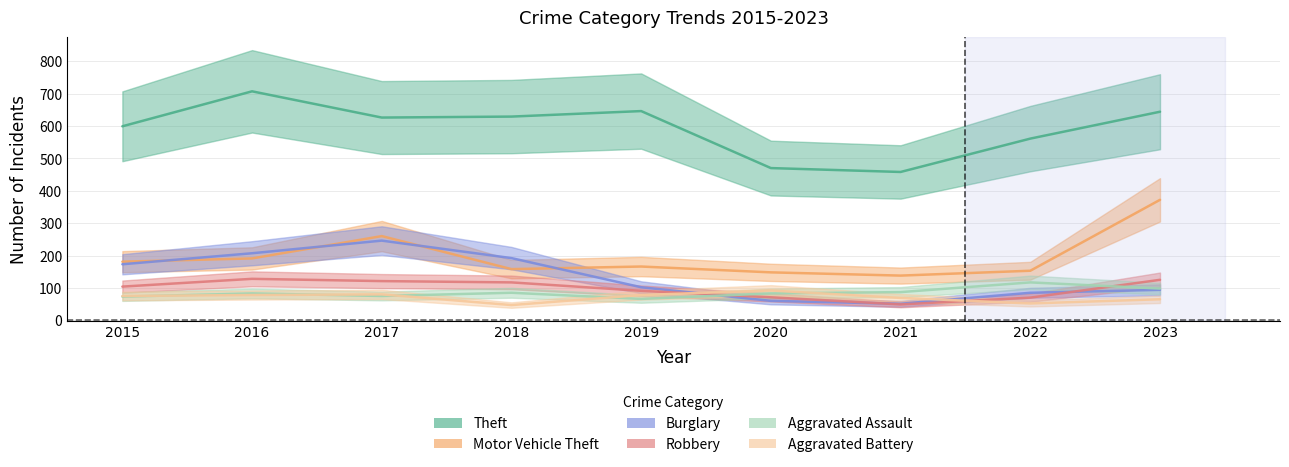

Reading left to right, transcribe all the data shown in this chart.

Theft: 2015=599	2016=707	2017=626	2018=629	2019=646	2020=470	2021=458	2022=561	2023=644
Motor Vehicle Theft: 2015=181	2016=191	2017=260	2018=158	2019=166	2020=148	2021=138	2022=153	2023=372
Burglary: 2015=173	2016=207	2017=246	2018=192	2019=102	2020=60	2021=51	2022=85	2023=94
Robbery: 2015=104	2016=128	2017=121	2018=117	2019=91	2020=71	2021=49	2022=70	2023=125
Aggravated Assault: 2015=73	2016=83	2017=75	2018=85	2019=66	2020=83	2021=87	2022=117	2023=98
Aggravated Battery: 2015=75	2016=78	2017=80	2018=47	2019=78	2020=92	2021=69	2022=52	2023=65